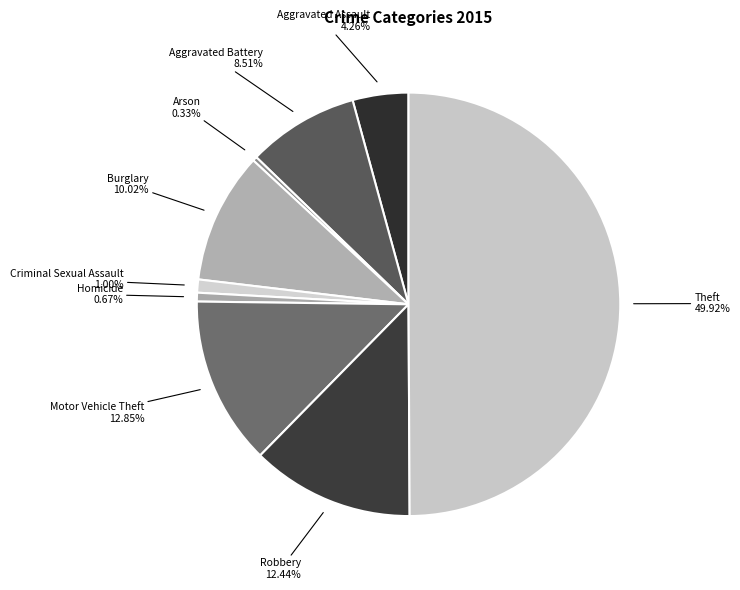

Count the number of slices in the pie.

9